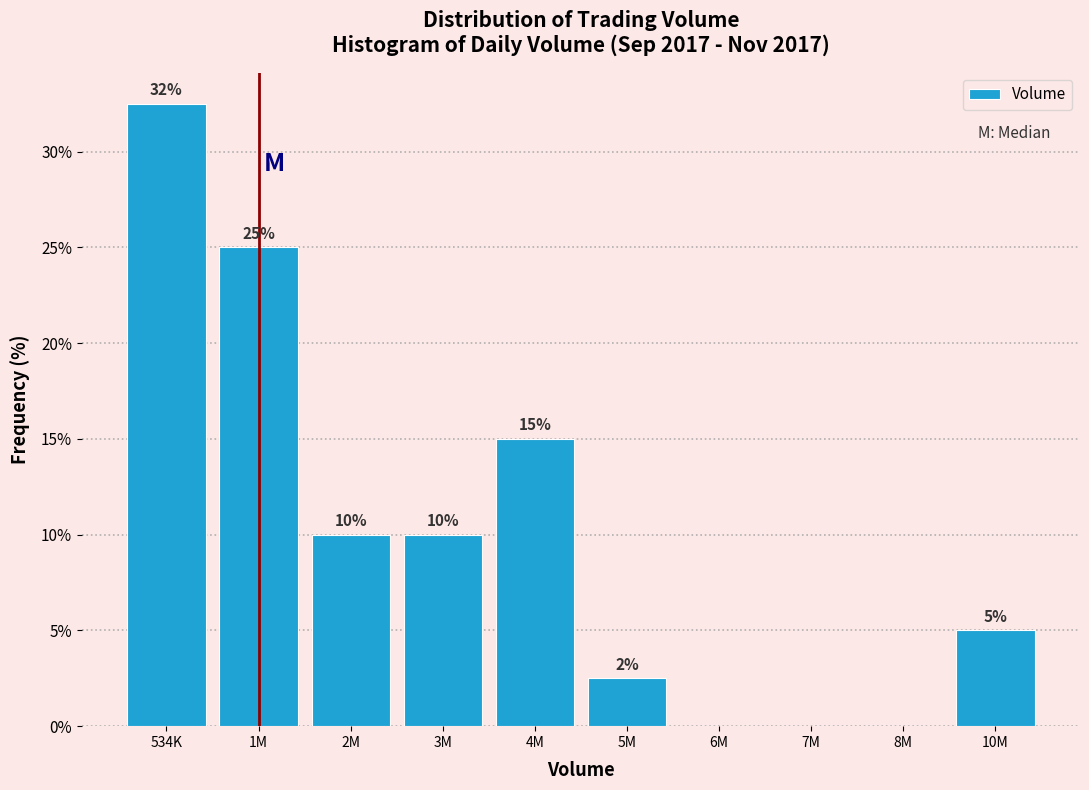

What is the greatest value displayed?

32.5